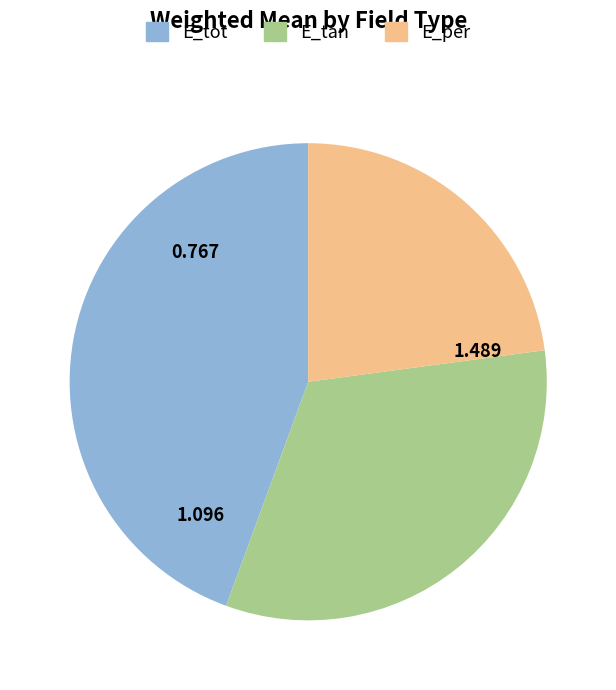

Which category has the smallest portion of the pie?

E_per